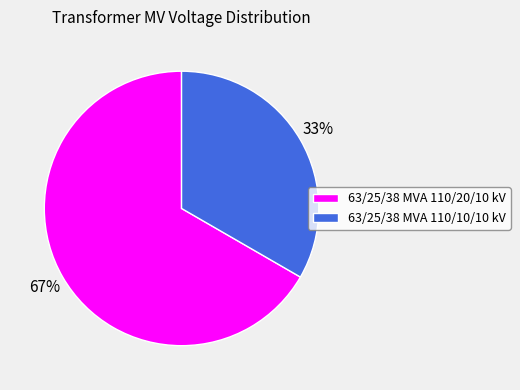

Approximately how many times larger is the value at 63/25/38 MVA 110/10/10 kV compared to 63/25/38 MVA 110/20/10 kV?

0.5